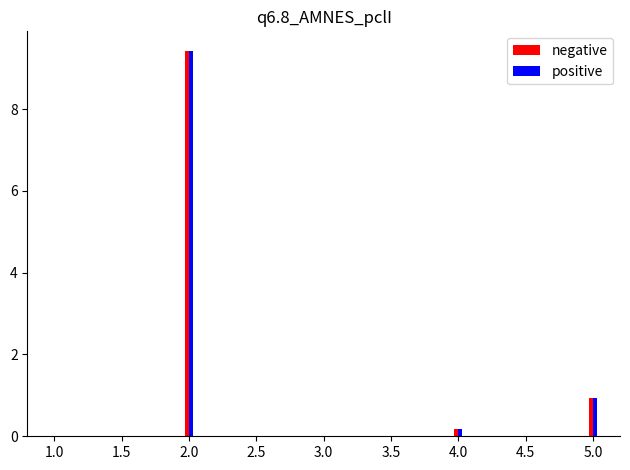

What is the sum of all positive values?

10.5